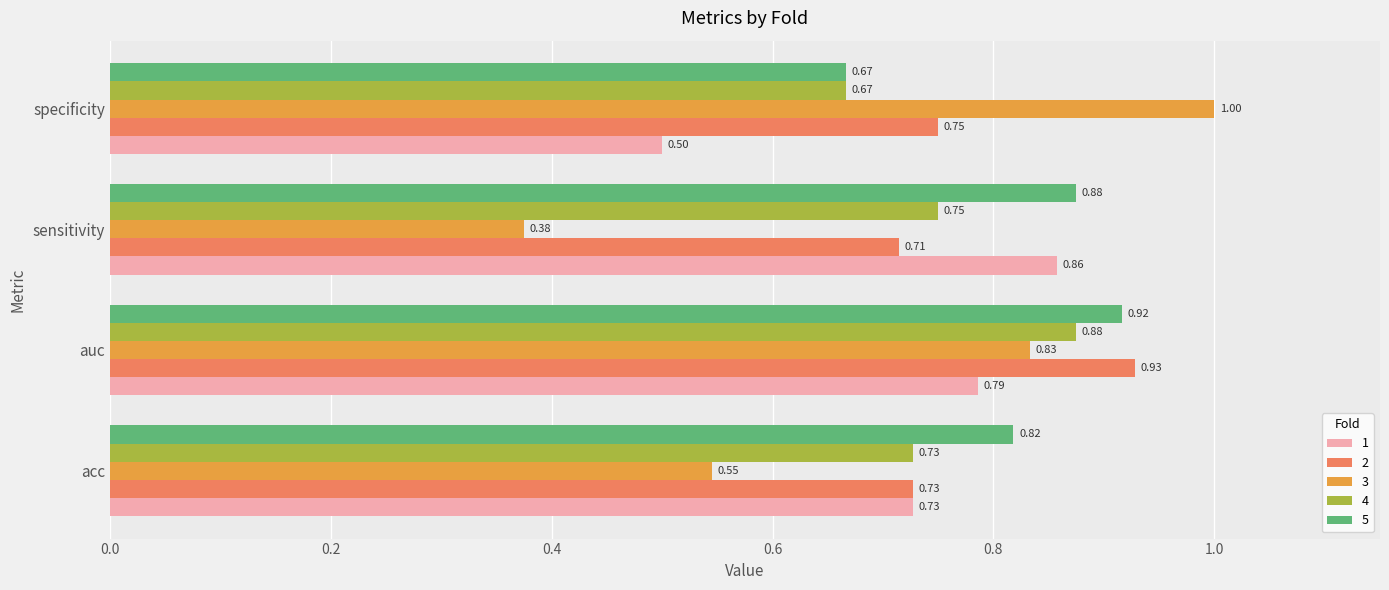

The value of 5 at specificity is 0.3. True or false?

False